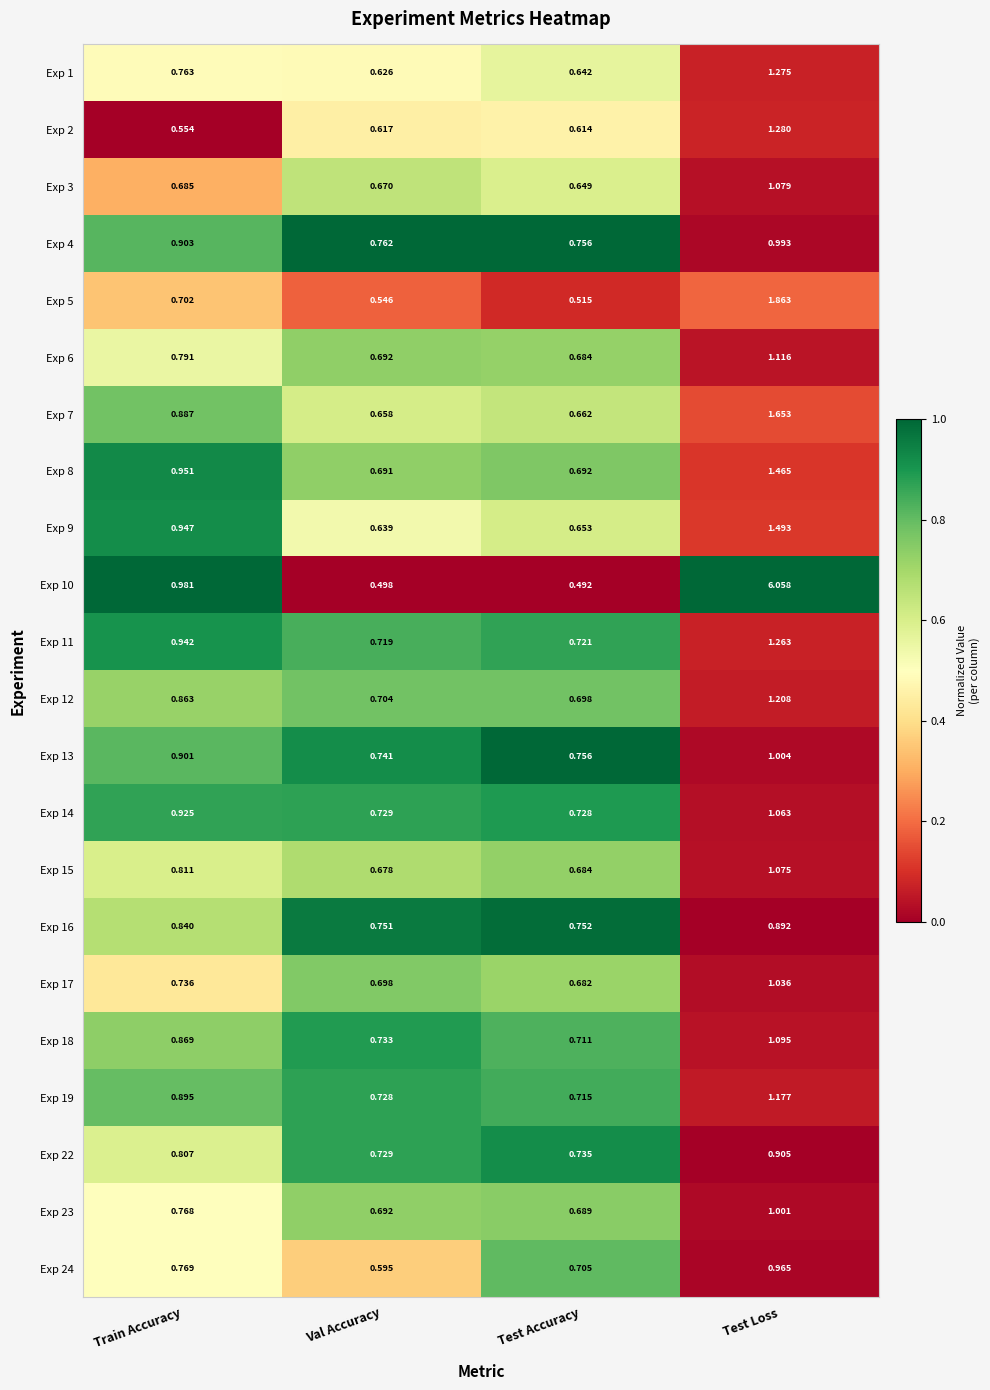

At which label does Exp 3 reach its minimum?

Test Accuracy